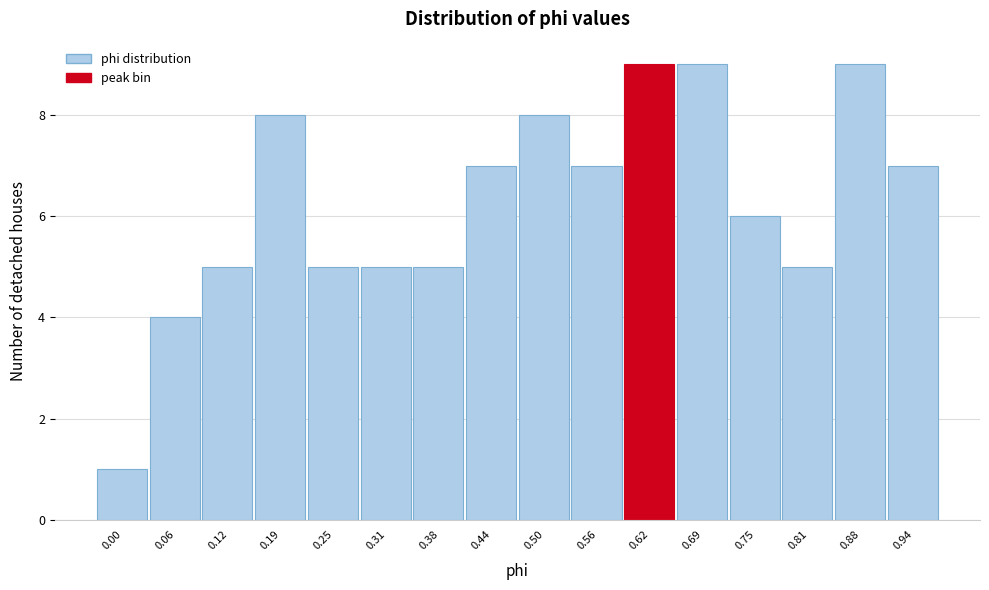

Reading right to left, what are all the values shown in this chart?

0.94=7	0.88=9	0.81=5	0.75=6	0.69=9	0.62=9	0.56=7	0.50=8	0.44=7	0.38=5	0.31=5	0.25=5	0.19=8	0.12=5	0.06=4	0.00=1